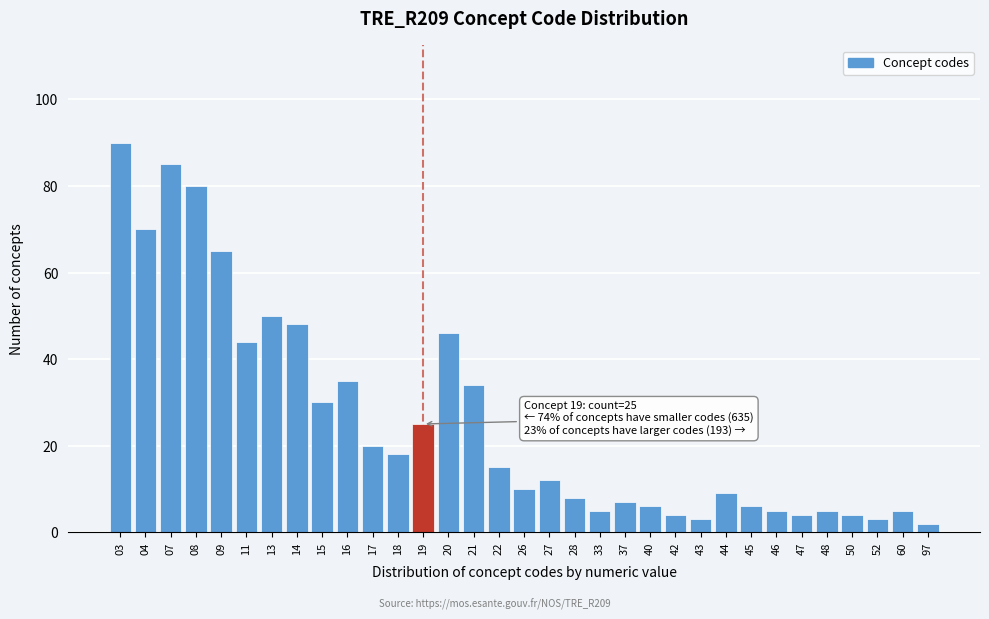

What is the change in value from 16 to 27?

-23